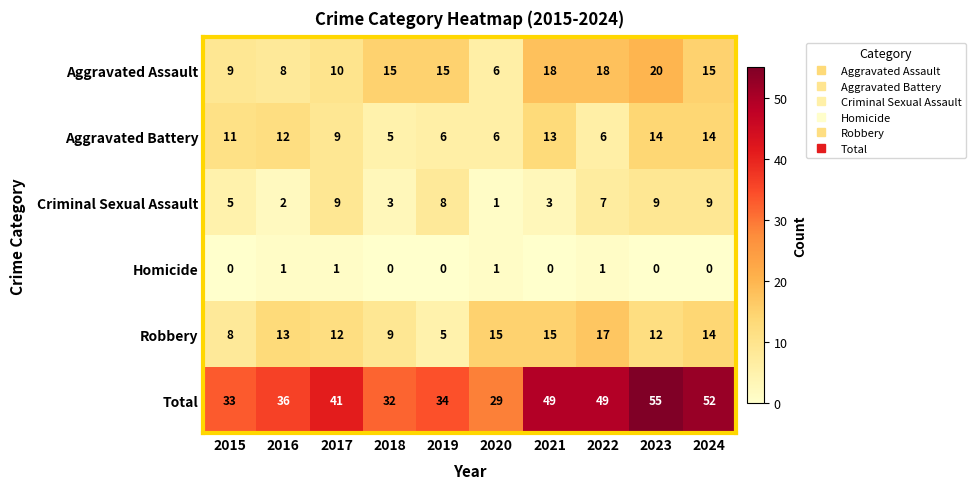

Which label corresponds to the largest value in the chart?

2023